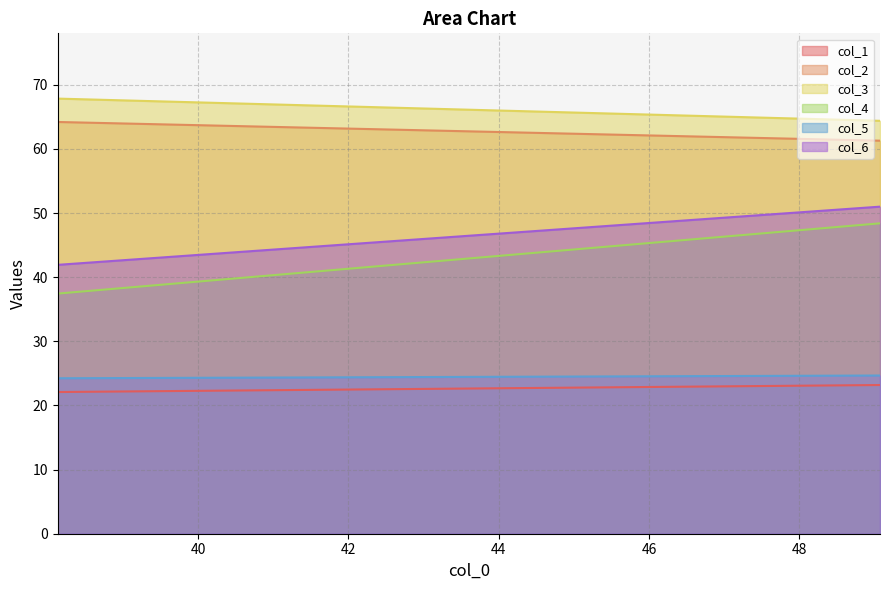

Rank the categories by col_5 value from lowest to highest.

38.13541667, 49.07291667